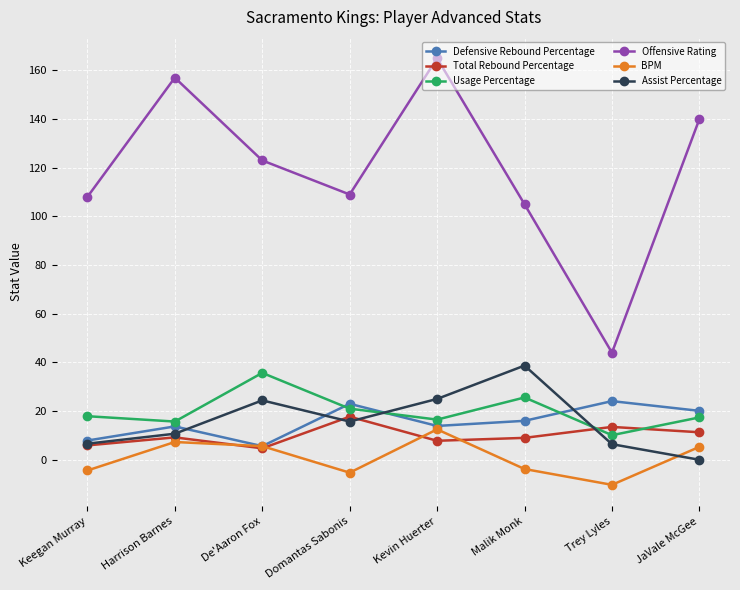

What is the label of the 1st point from the left?

Keegan Murray